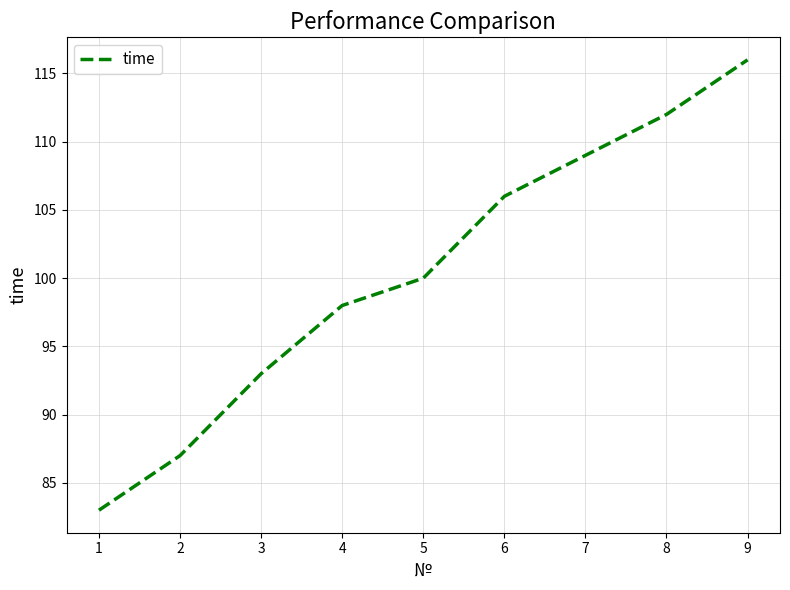

Which category has the highest value across all series?

9